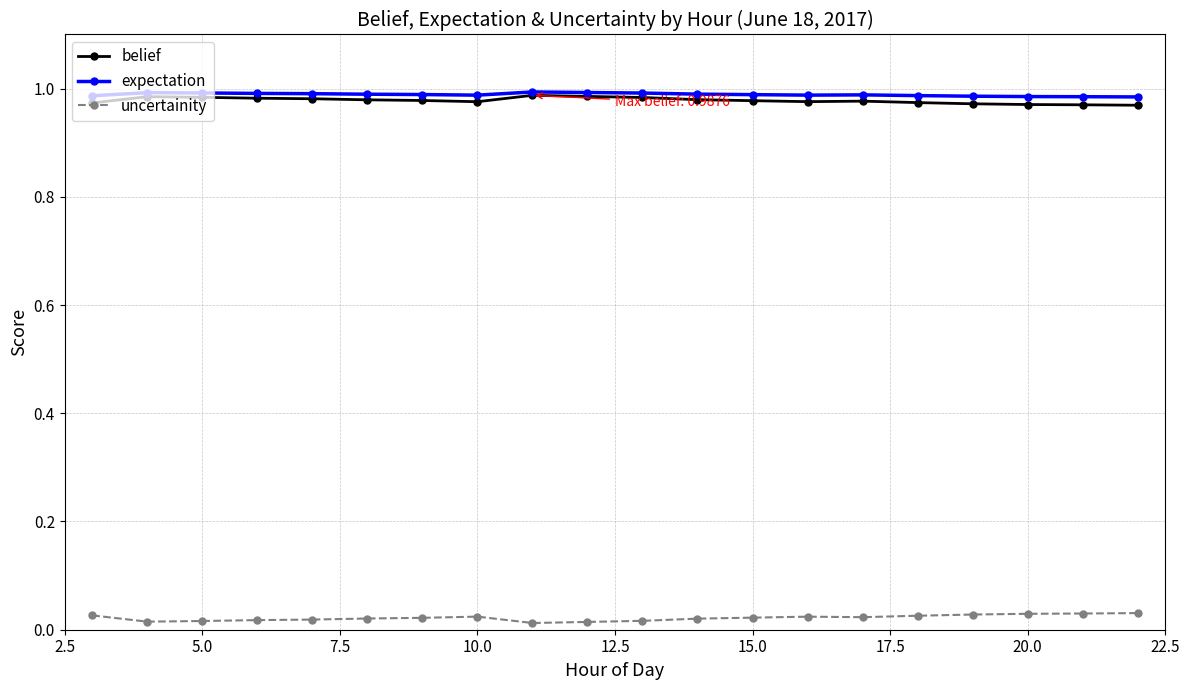

Which series has the largest total across all categories?

expectation